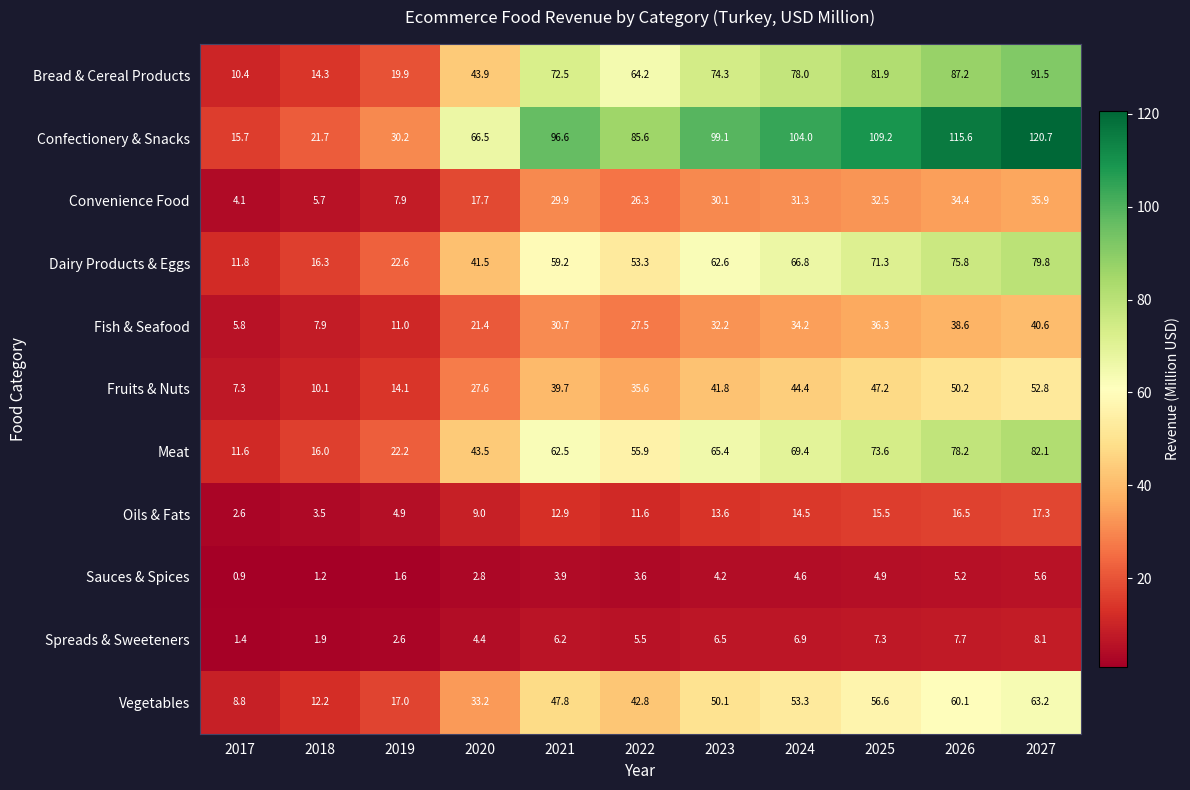

What is the difference between the maximum and minimum values in the Dairy Products & Eggs series?

68.0